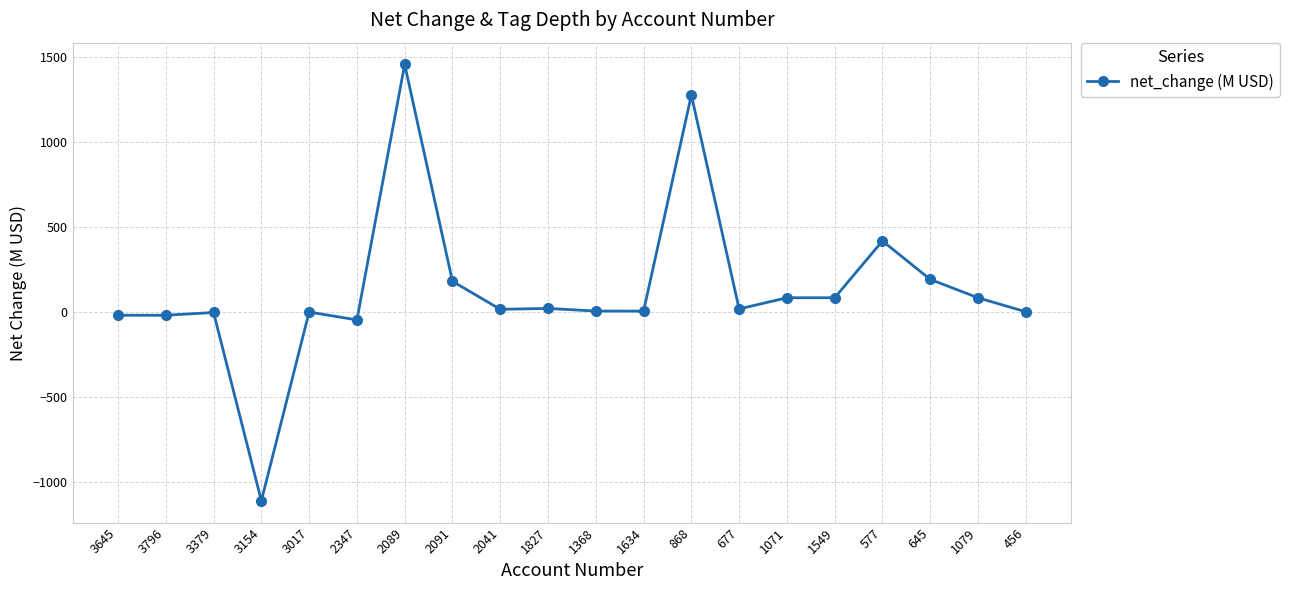

Read the value at 868.

1274.3